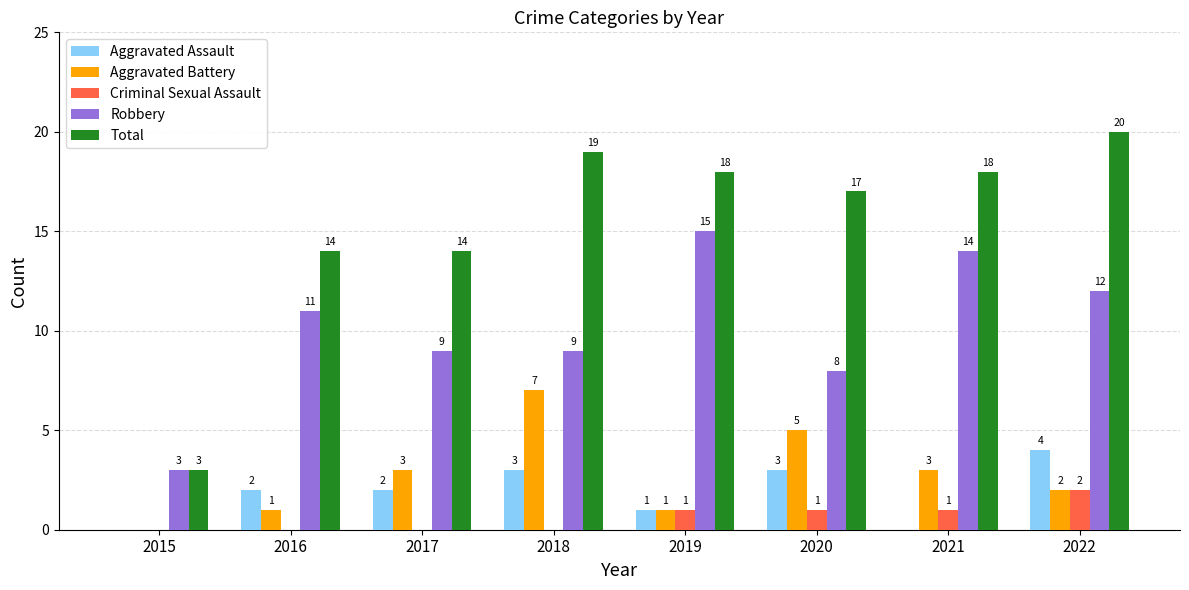

Which series changed the most between 2020 and 2021?

Robbery